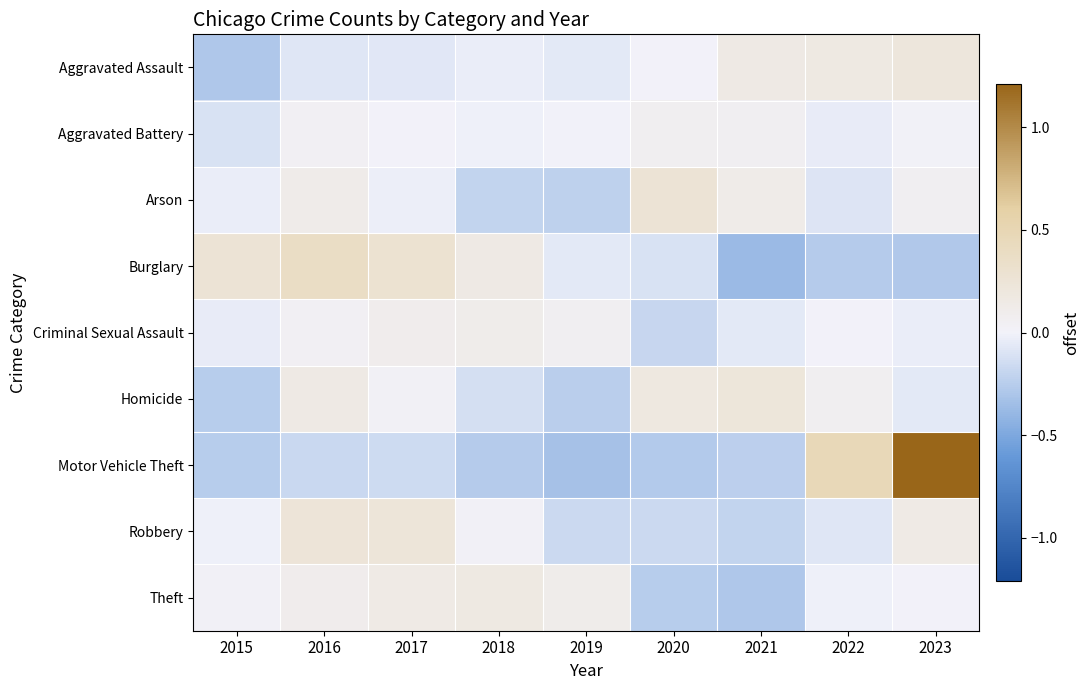

Which series has the widest spread of values?

Motor Vehicle Theft